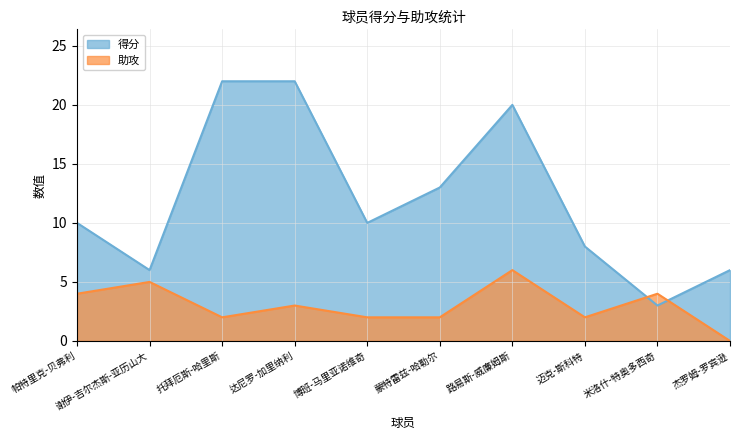

What is the label of the 10th point from the right?

帕特里克-贝弗利